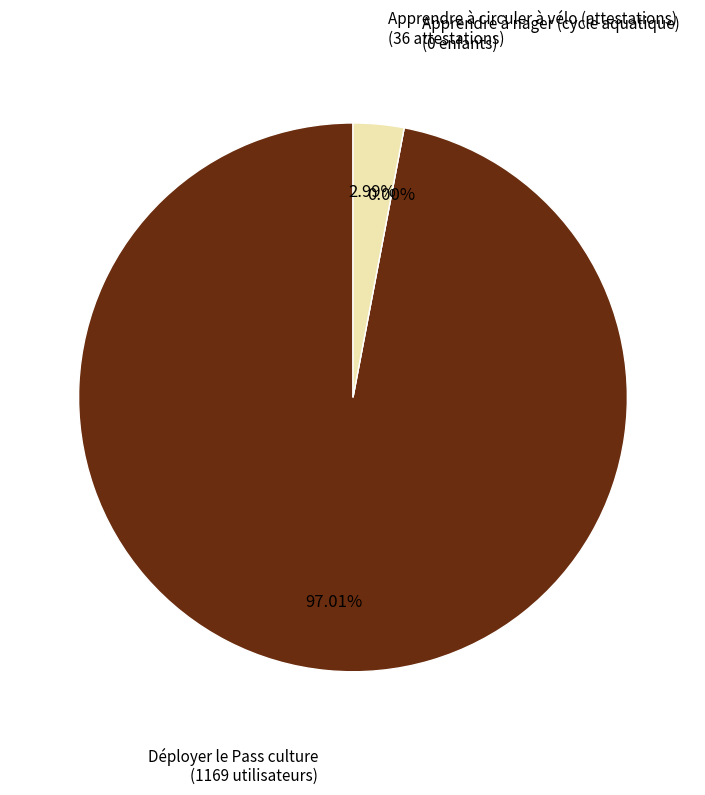

What percentage is the Déployer le Pass culture slice, to the nearest percent?

97%